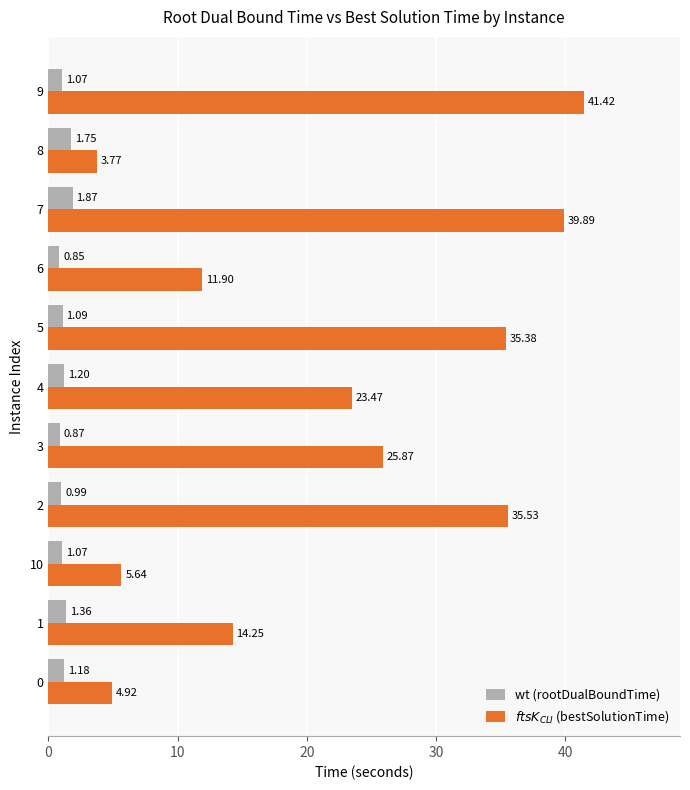

What is the spread (max minus min) of values at 2?

34.5